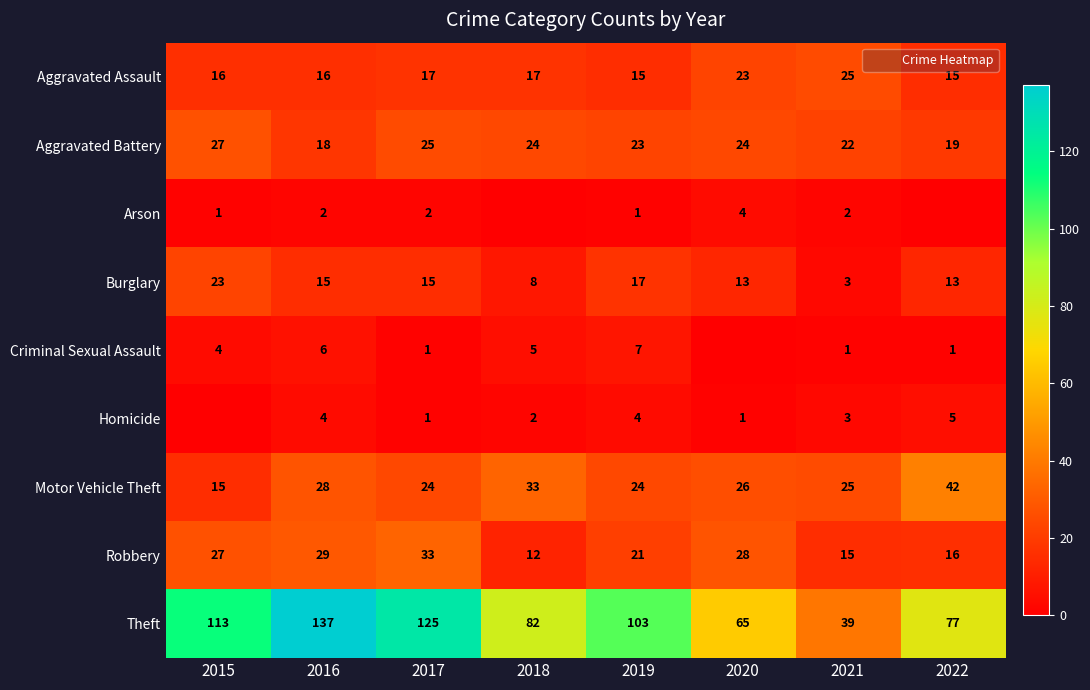

Rank the categories by Aggravated Assault value from lowest to highest.

2019, 2022, 2015, 2016, 2017, 2018, 2020, 2021